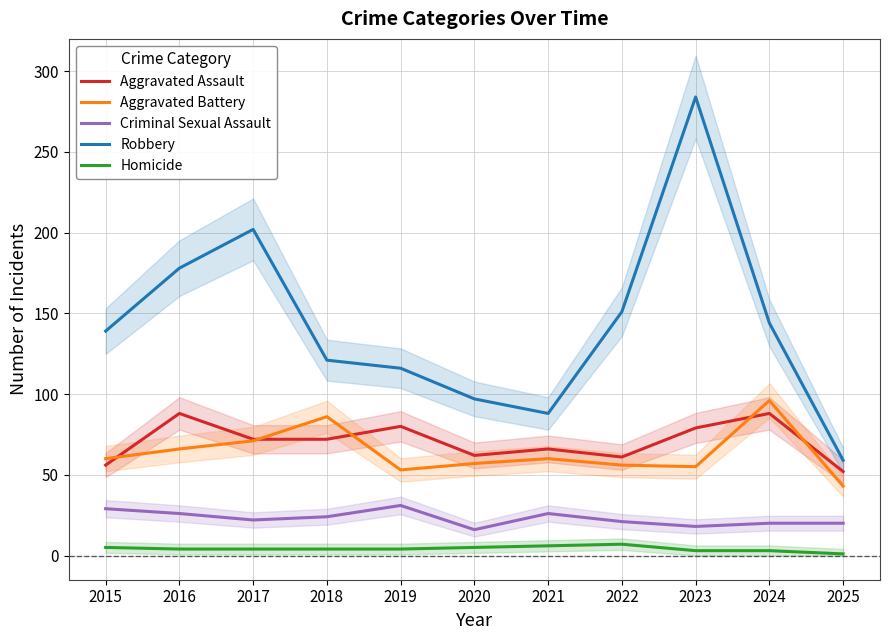

True or false: Criminal Sexual Assault has more than 1 interior local peaks.

True